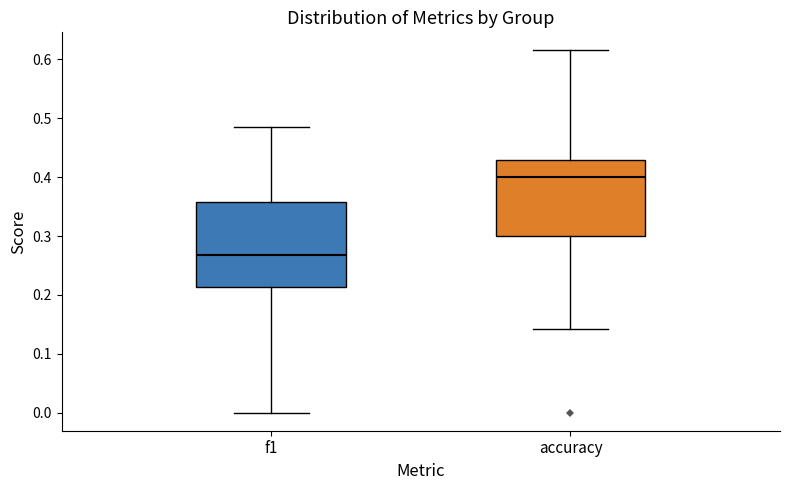

Where does the lower whisker of the box for f1 end on the y-axis? The values are not printed on the chart, so give them approximately, as read against the axis.

0.00